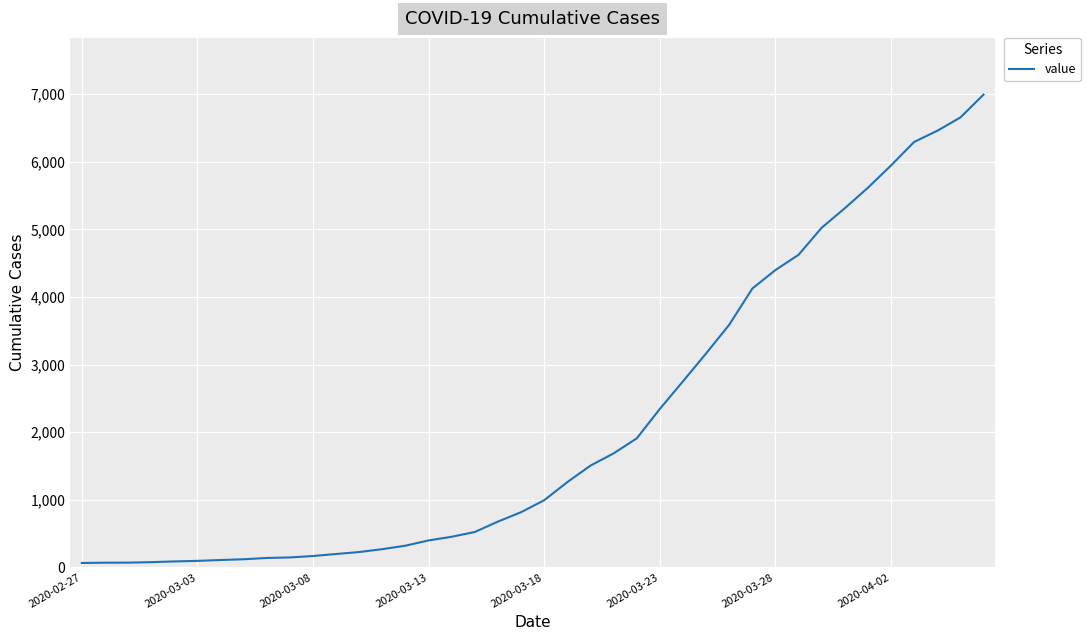

What is the difference between the maximum and minimum values?

6931